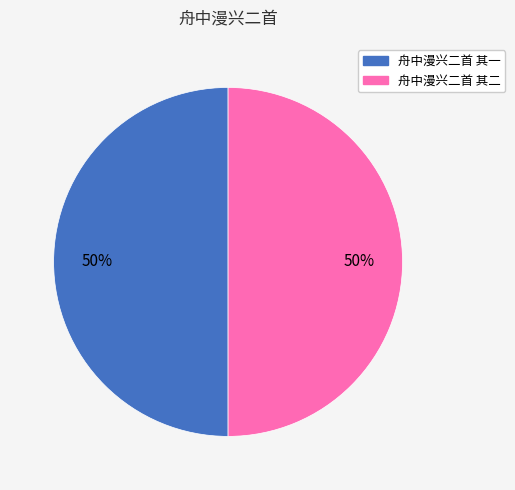

The 舟中漫兴二首 其二 slice represents 64% of the pie. True or false?

False